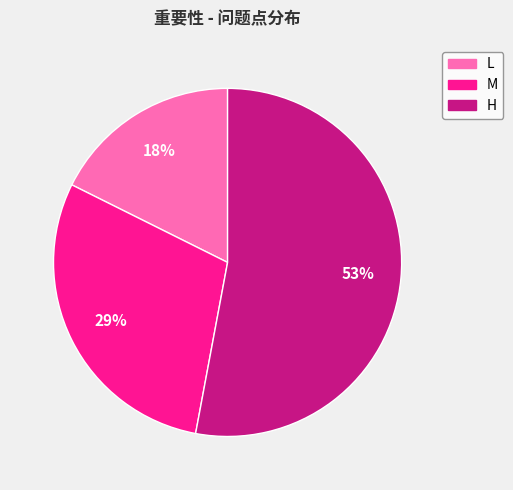

Do H and L together represent more than half of the pie?

Yes